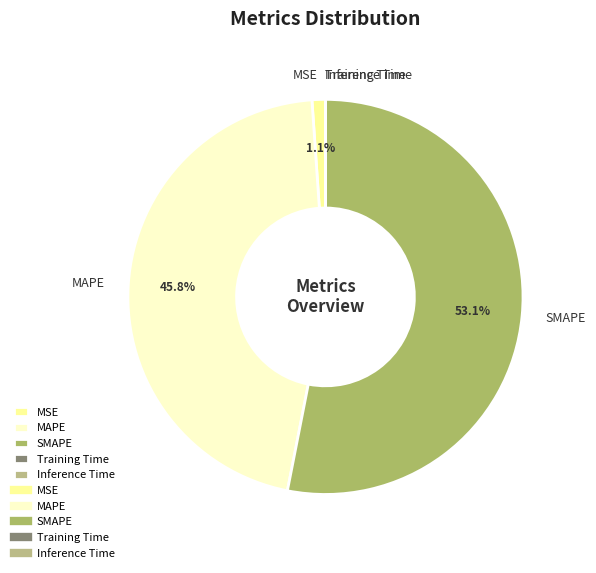

To the nearest percent, what portion does MAPE represent?

46%